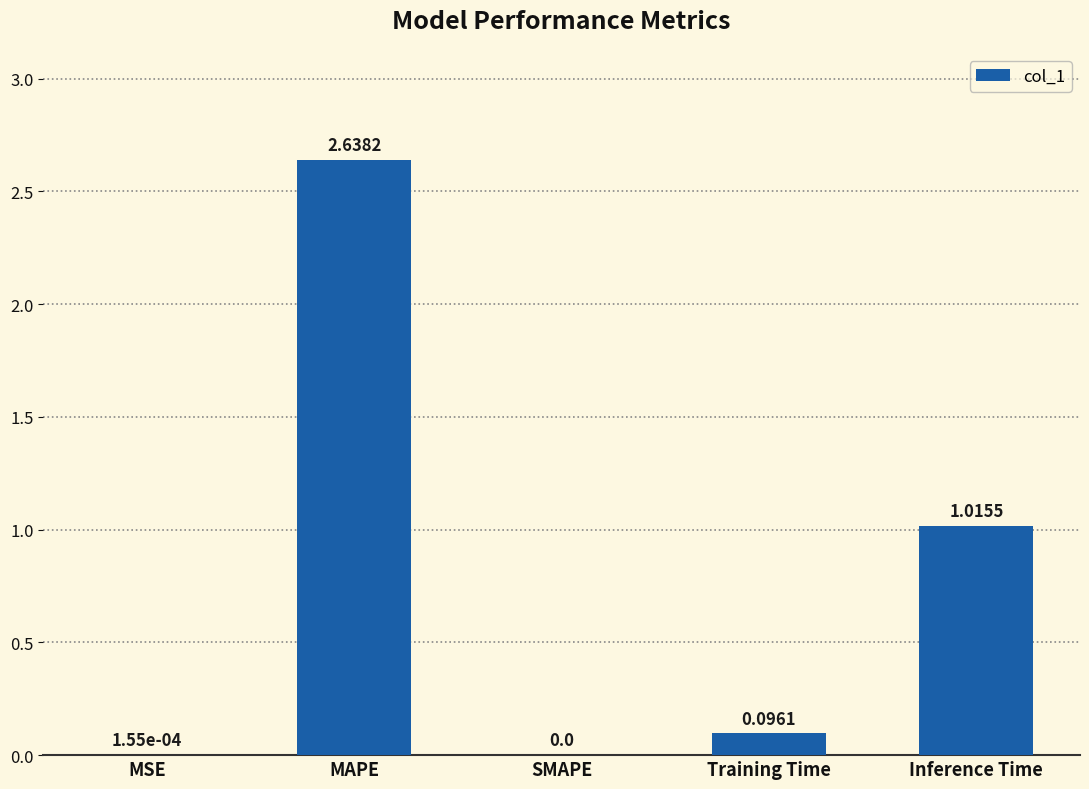

What is the sum of the values at Inference Time and MAPE?

3.7